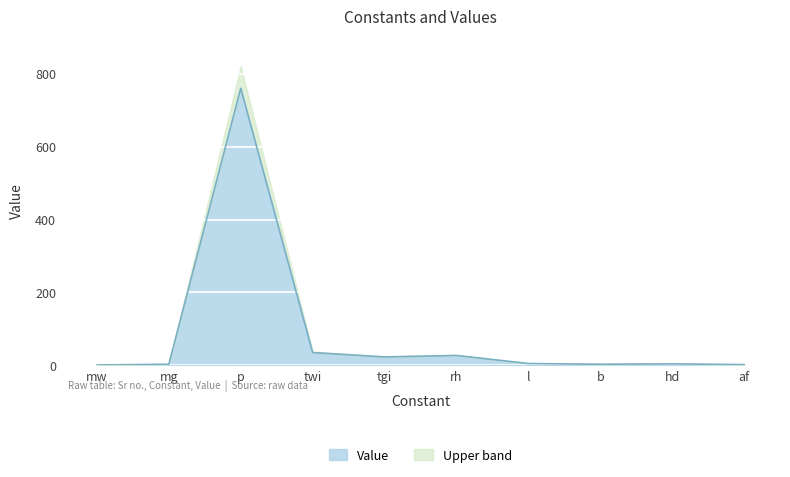

True or false: the data shows 1.0 at mw.

True